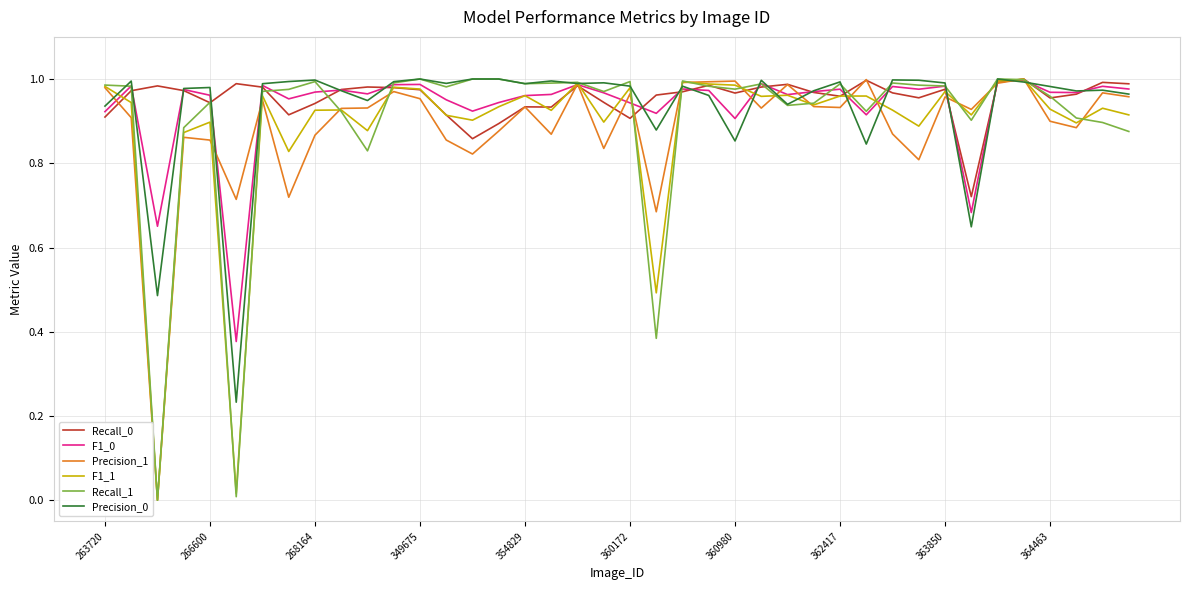

What is the sum of all Recall_1 values?

36.0